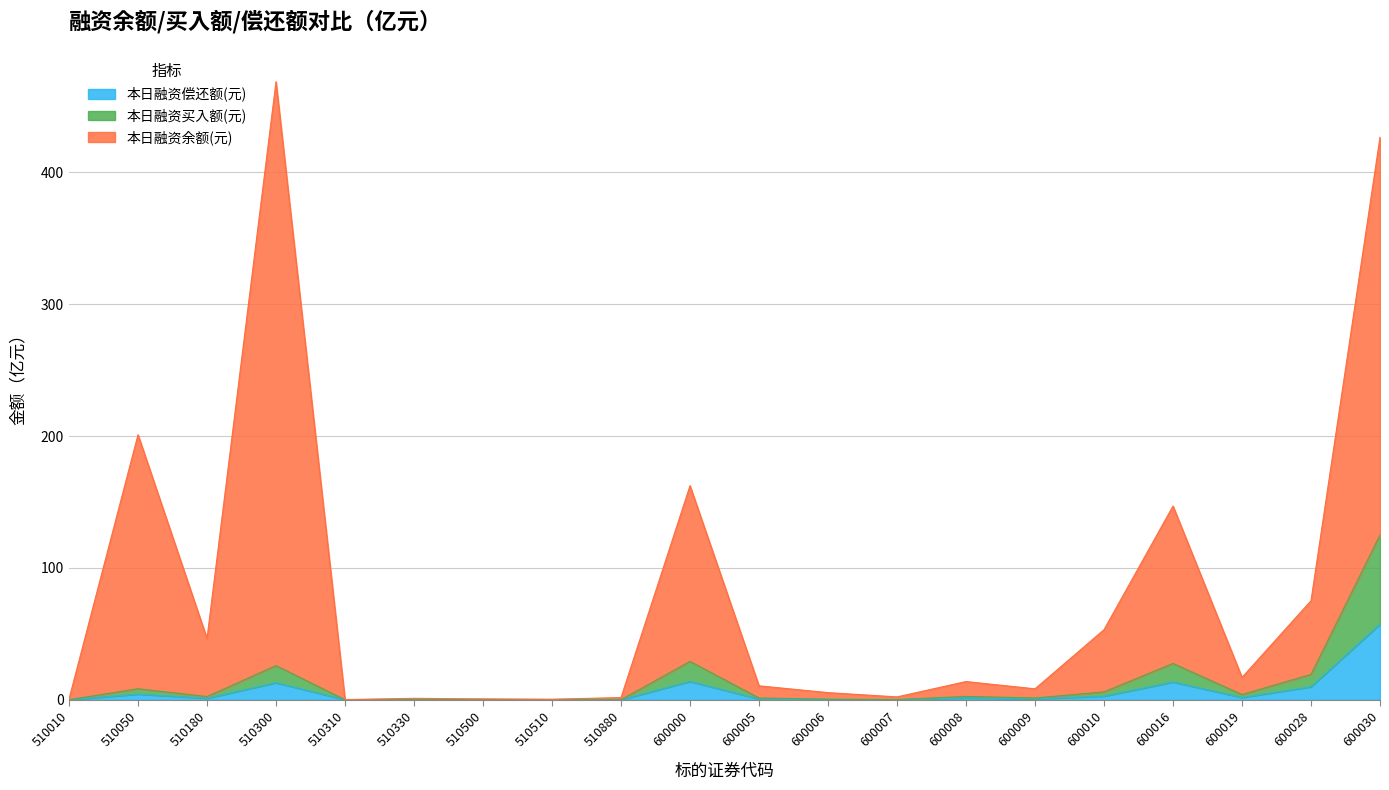

Which has a higher value, 510330 or 600007?

600007